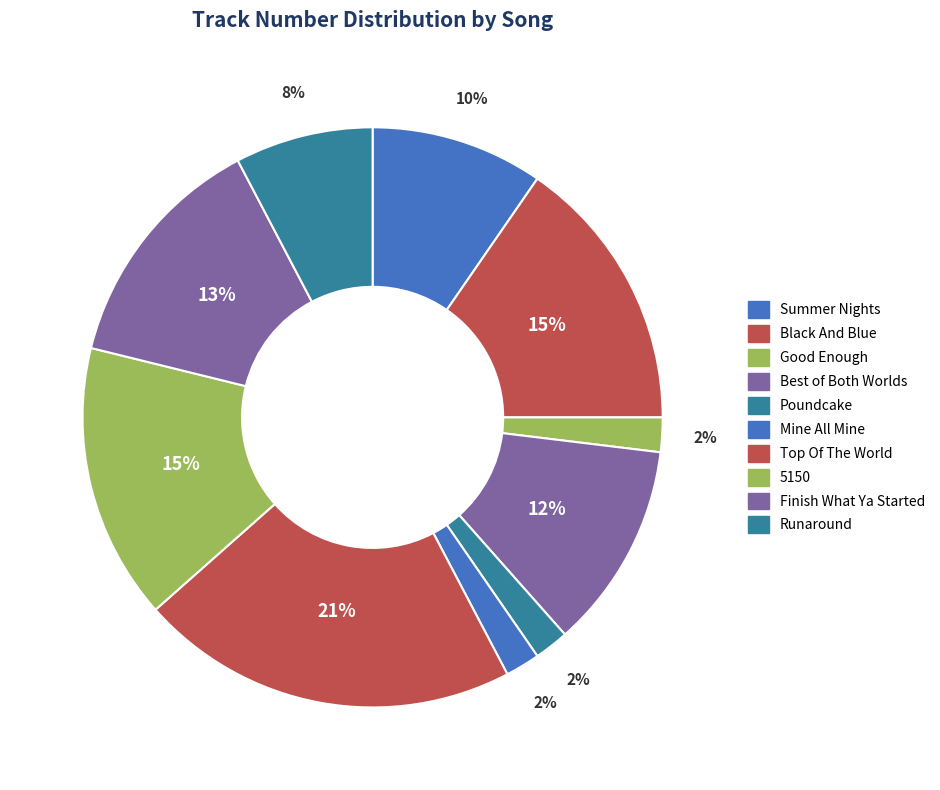

Count the number of slices in the pie.

10